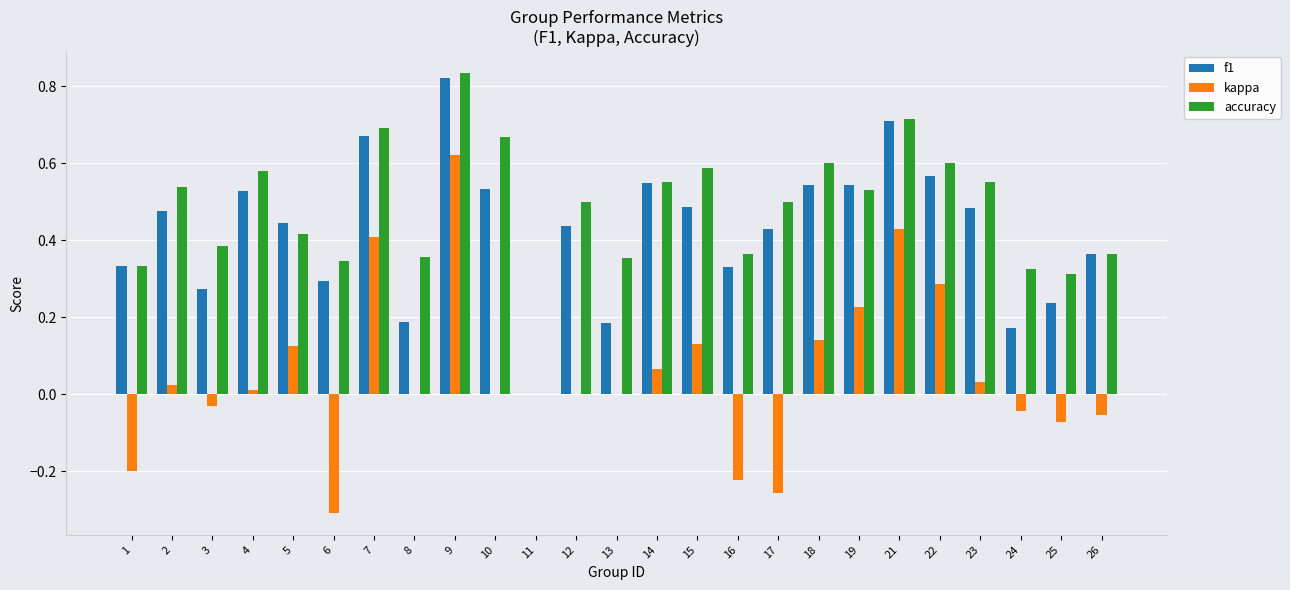

At which label does f1 reach its peak?

9